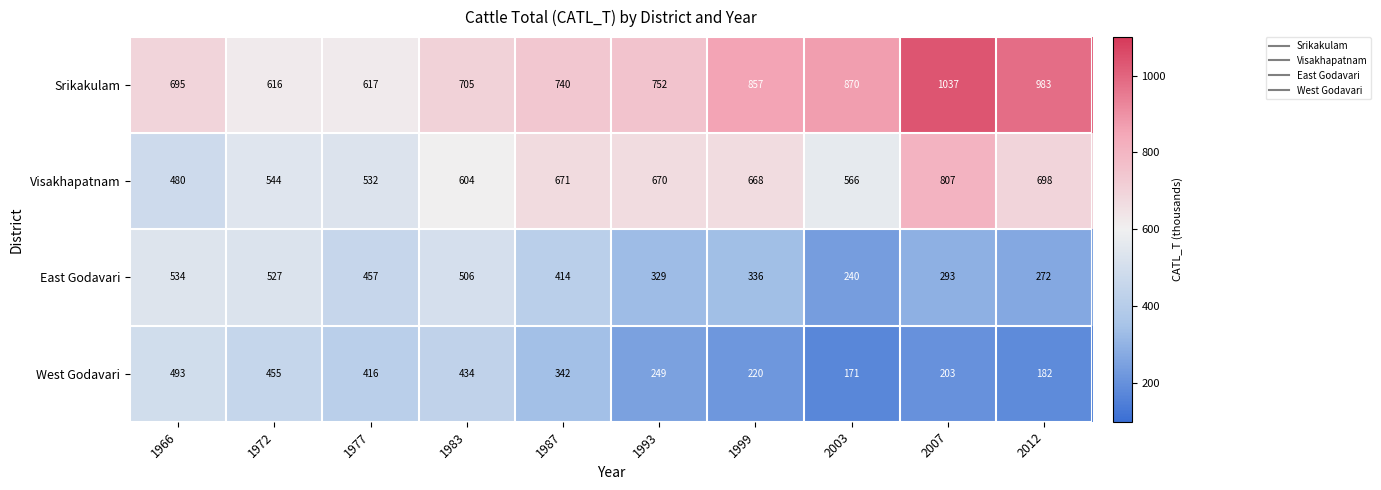

The value of East Godavari at 1977 is 457. True or false?

True